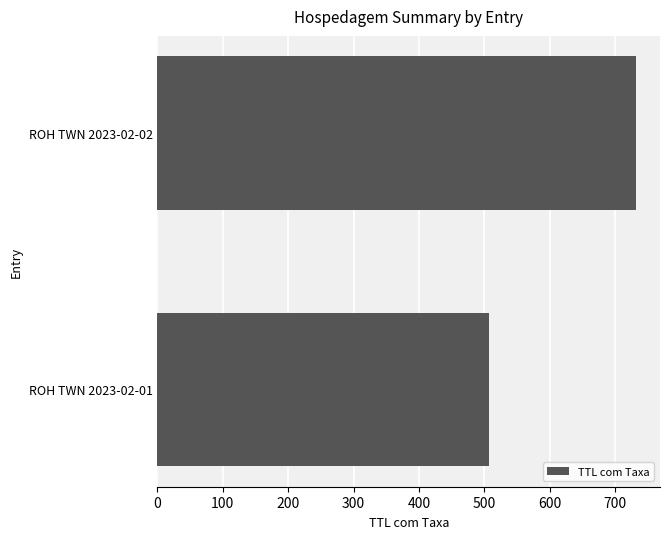

Which label corresponds to the largest value in the chart?

ROH TWN 2023-02-02